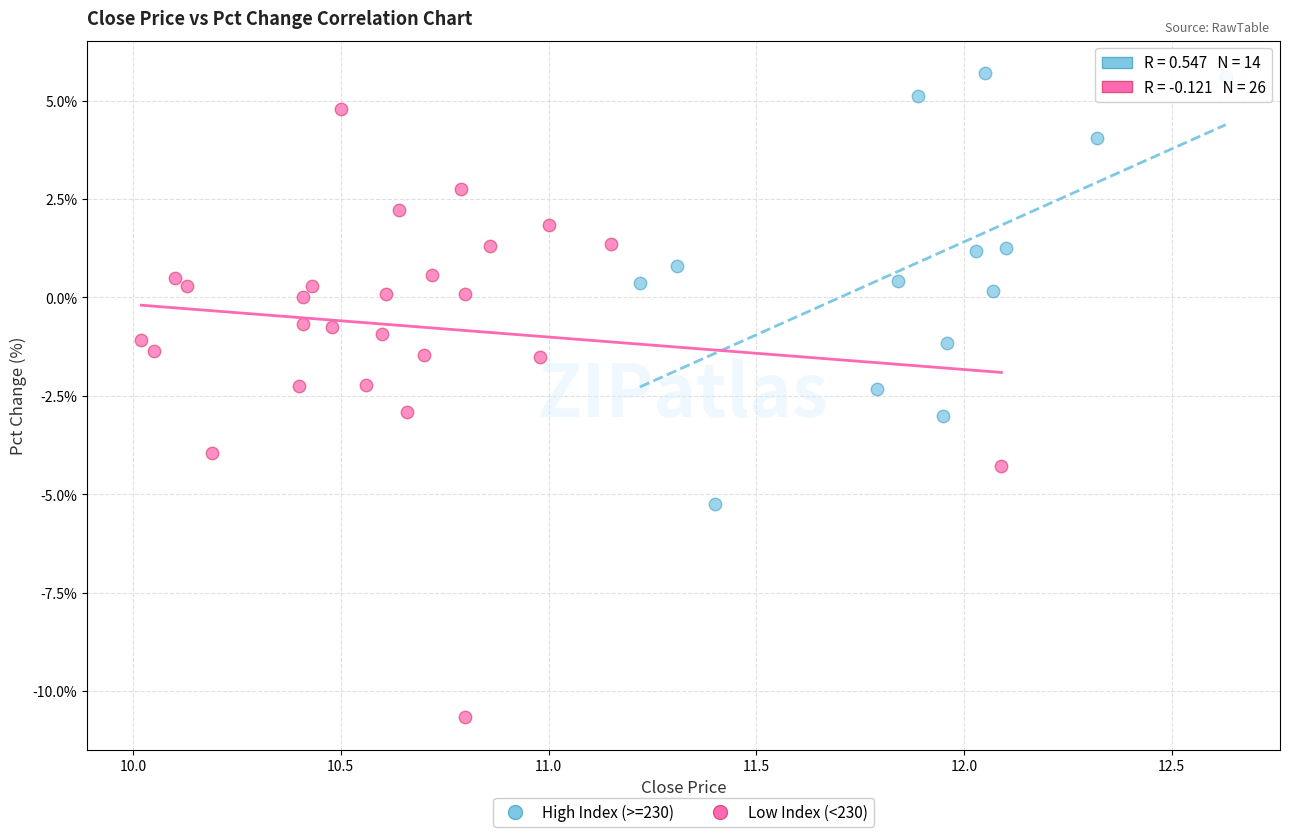

Which series has the largest Y range (max minus min)?

Low Index (<230)